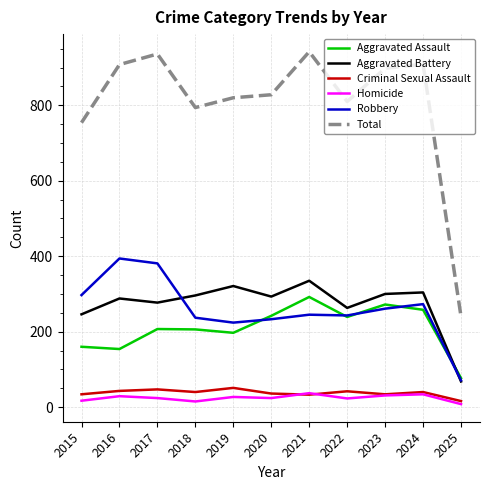

The Aggravated Battery series shows 124 at 2023. True or false?

False